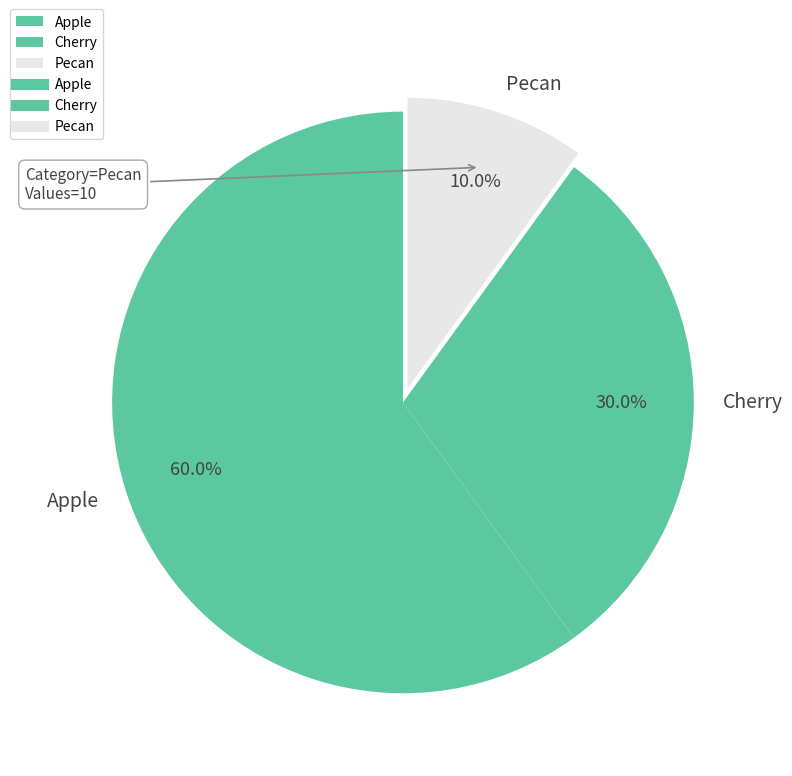

How much of the chart is everything except Apple?

40.0%